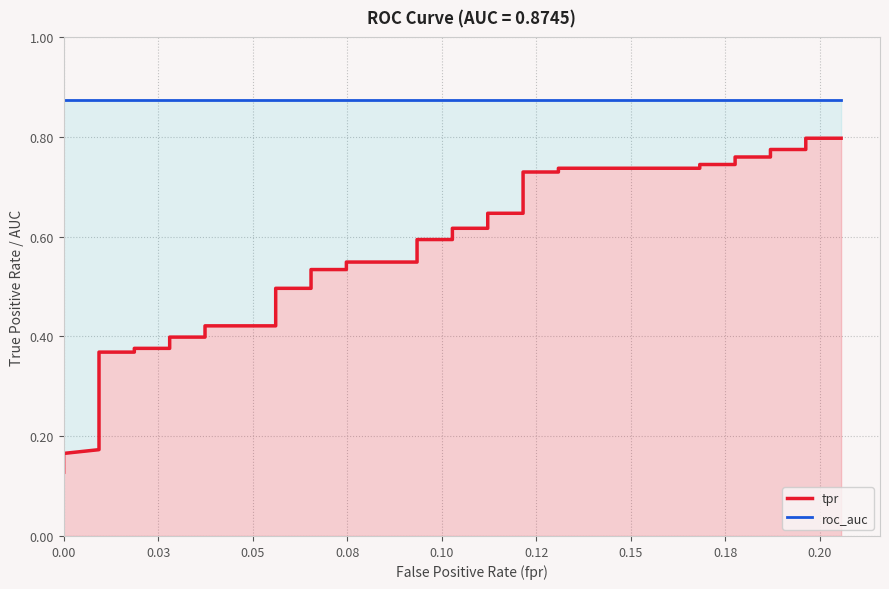

Count the number of categories in the chart.

40